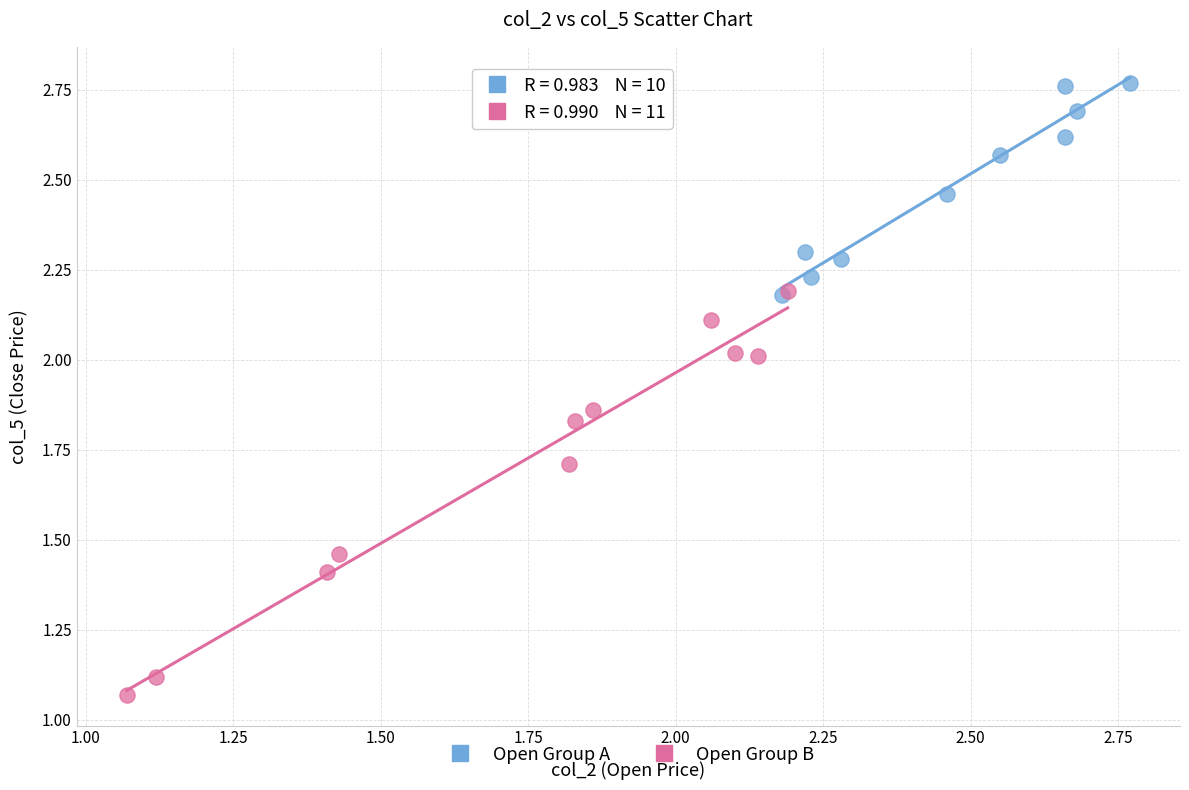

What are all the series names shown in the legend?

Open Group A, Open Group B